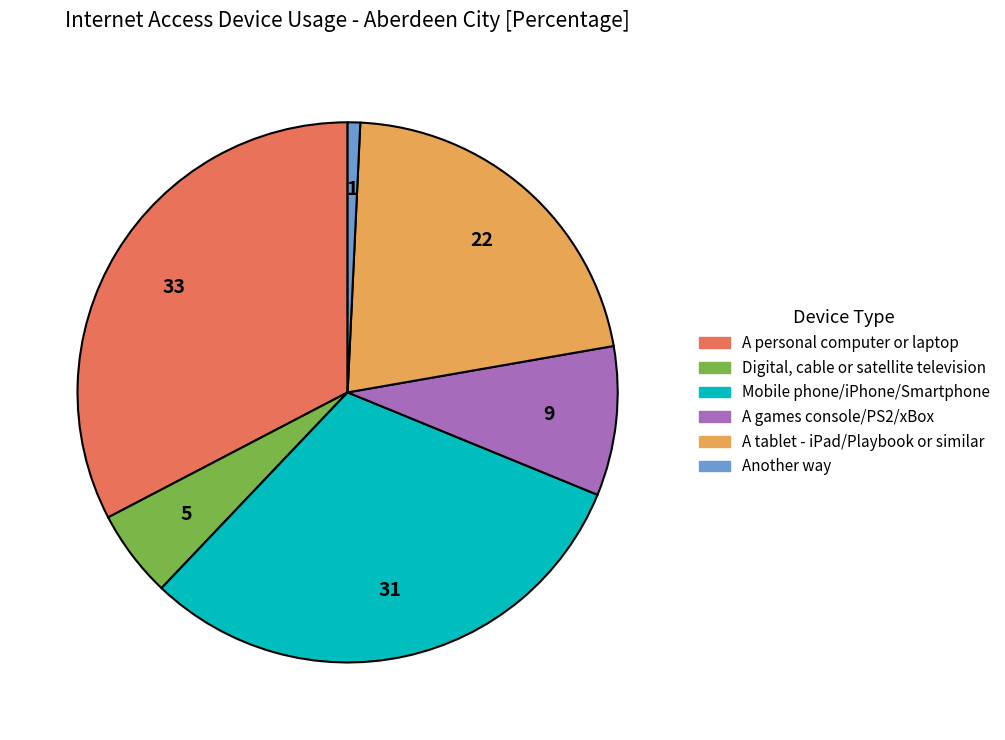

How many segments does this pie chart have?

6